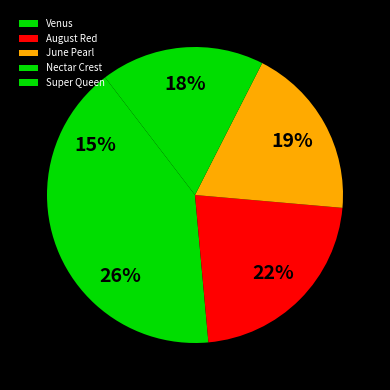

What percentage is the Super Queen slice, to the nearest percent?

15%